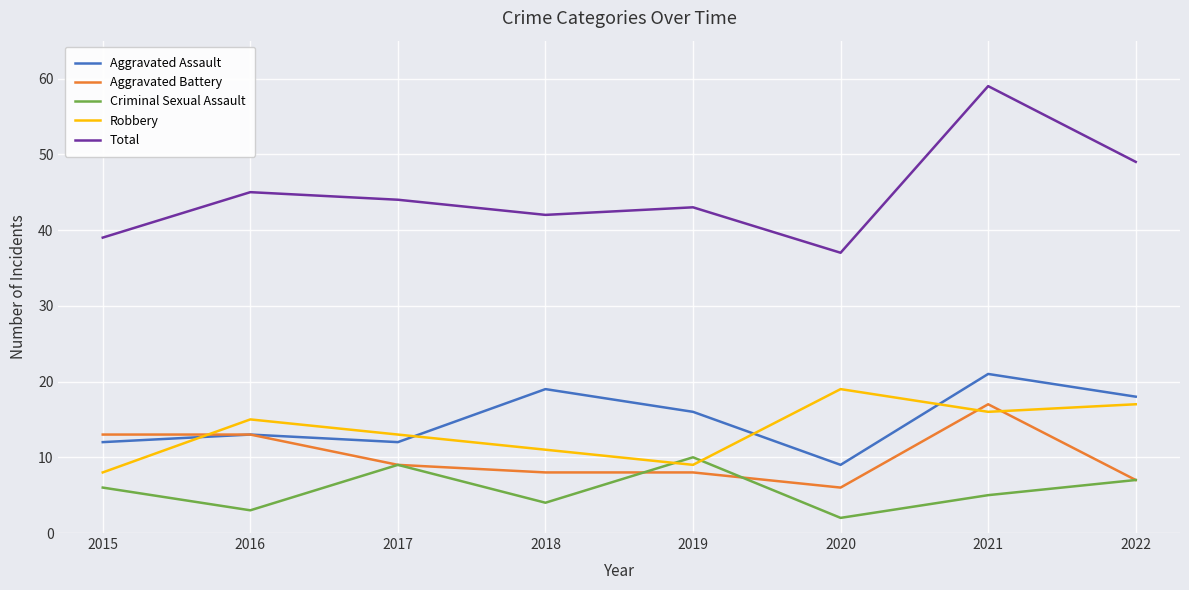

What is the sum of the Total values at 2017 and 2020?

81